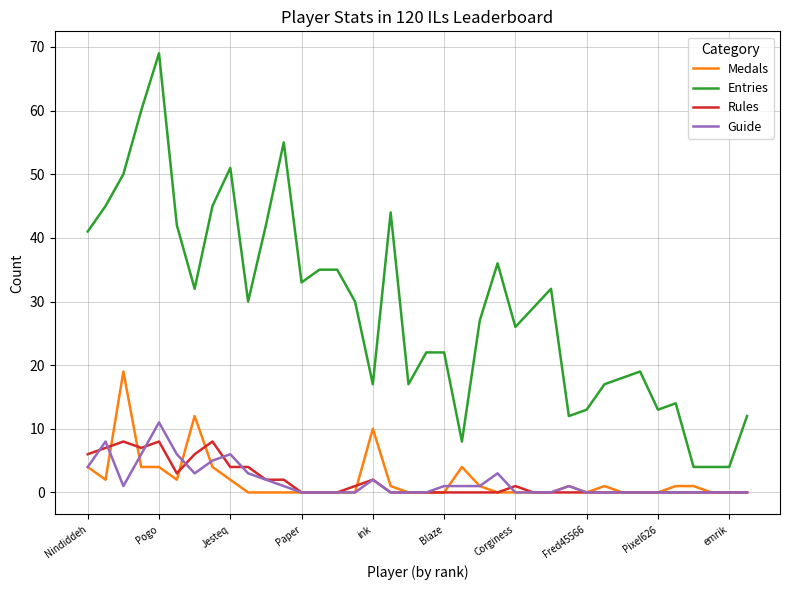

At how many categories does at least one series exceed 64?

1